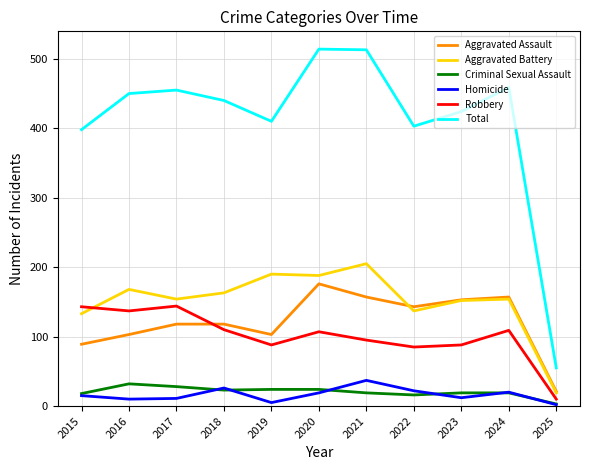

In Aggravated Battery, how many points are higher than both neighbors (excluding endpoints)?

4